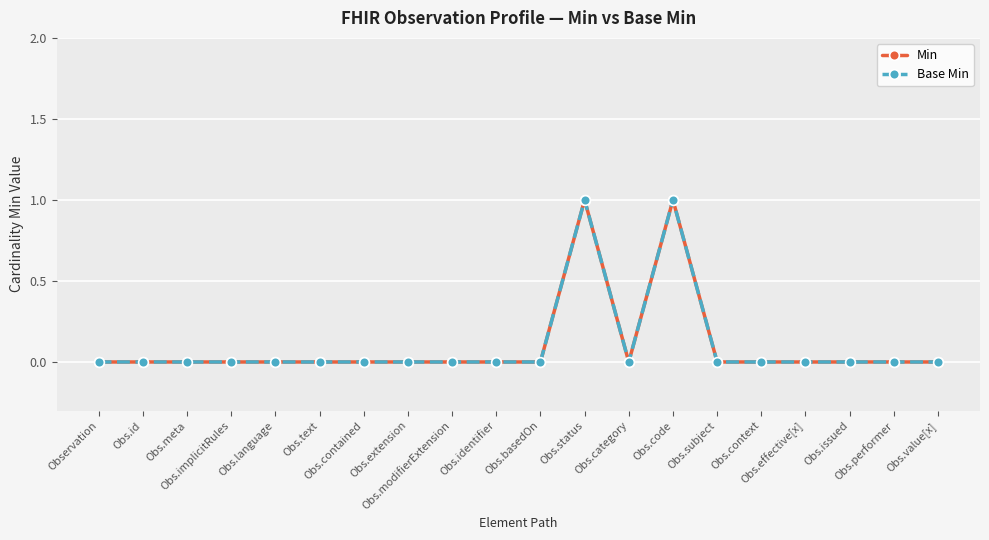

Is this an area chart (filled region under the line)?

No